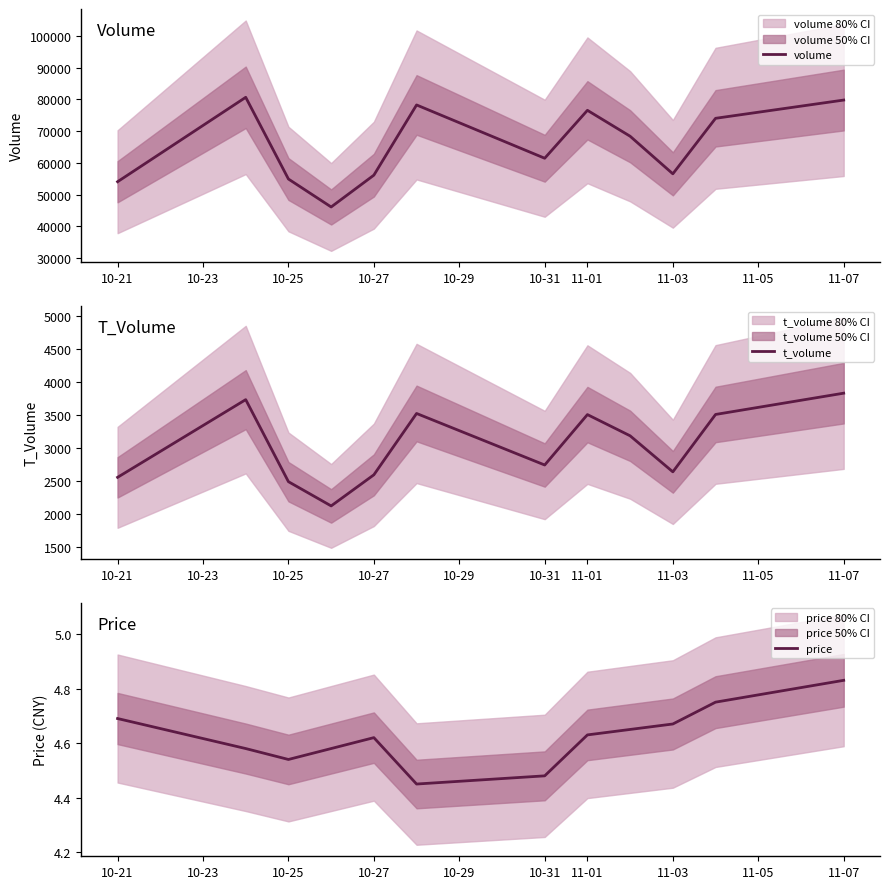

What is the average value of the t_volume series?

3034